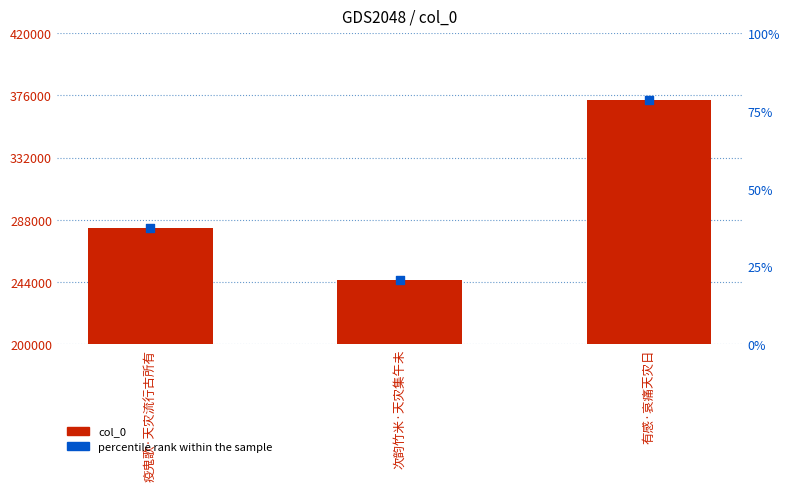

What is the total value across all series at 有感·哀痛天灾日?

373061.6